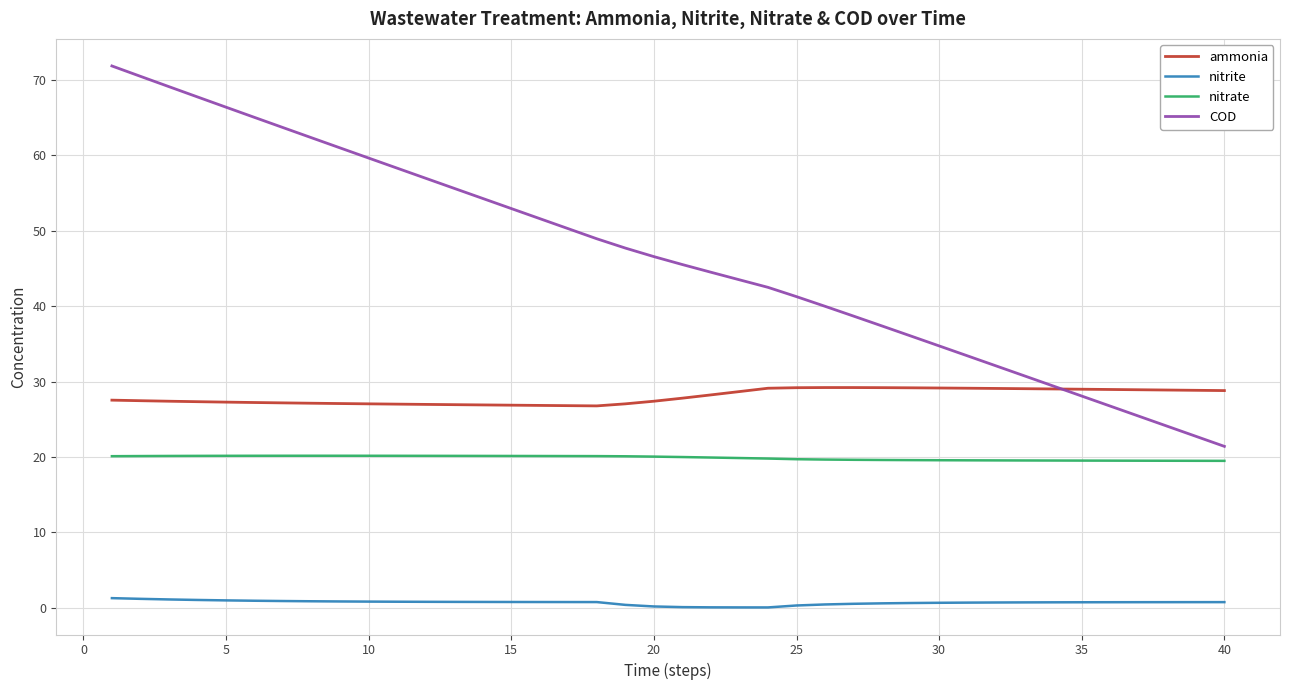

What is the difference between the maximum and second lowest values in the nitrate series?

0.7